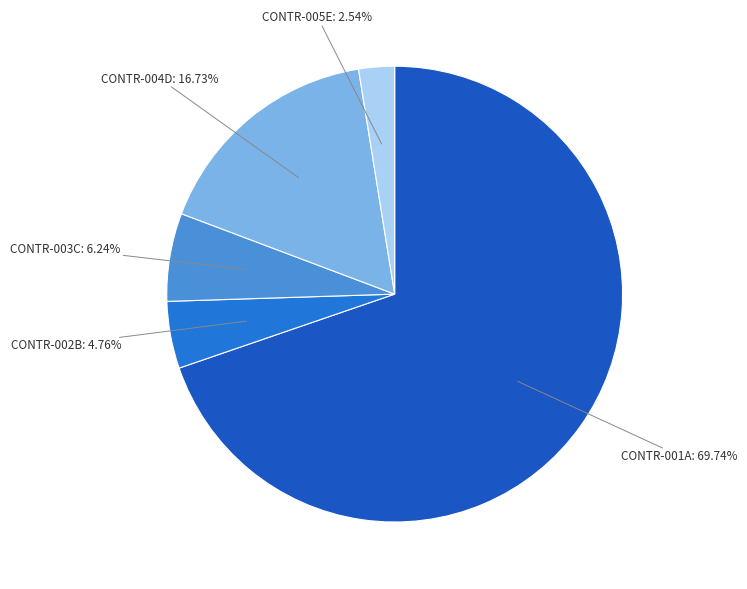

Count the number of slices in the pie.

5